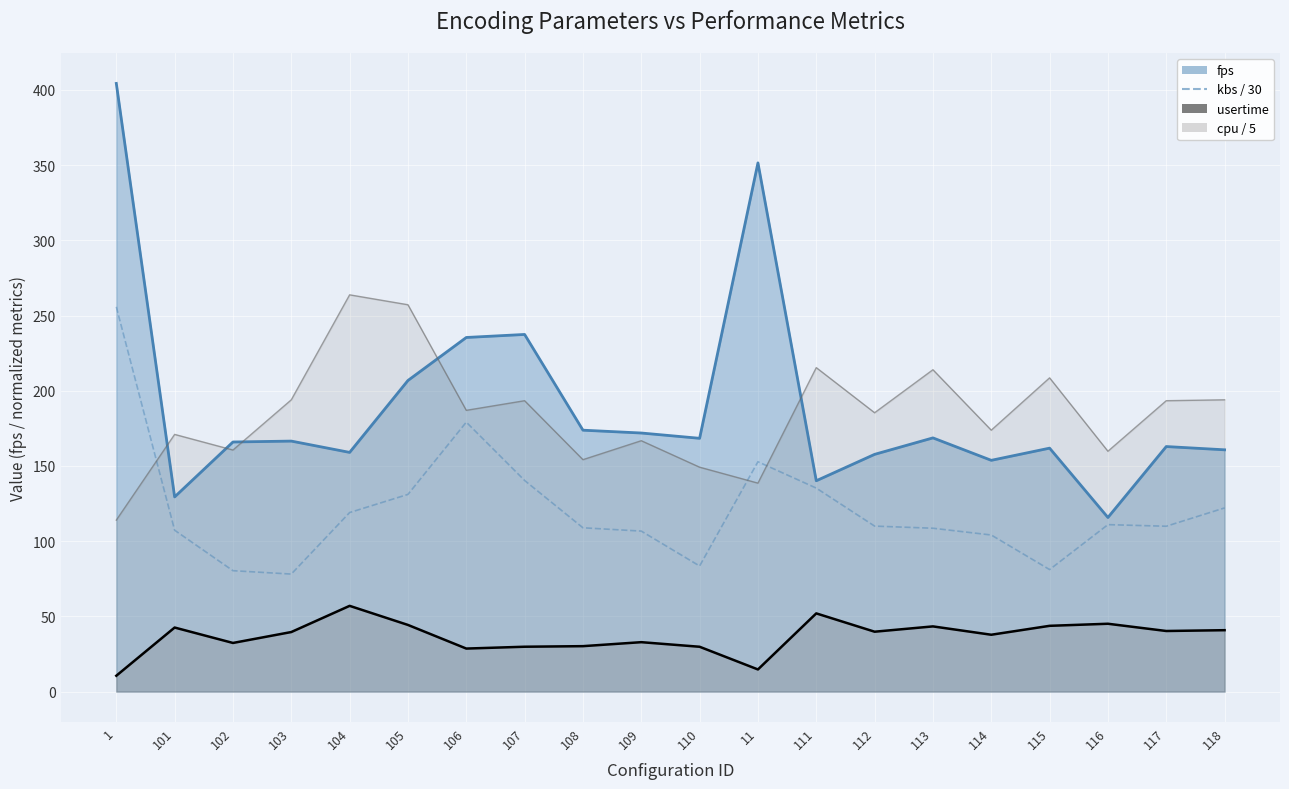

Between 104 and 101, which is larger?

104